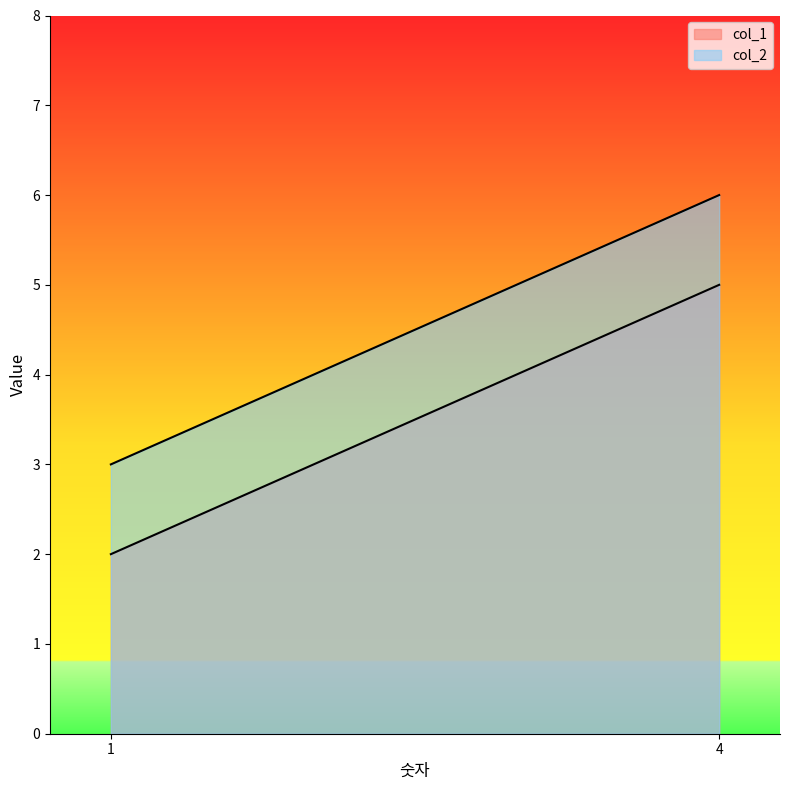

Rank the categories by col_2 value from lowest to highest.

1, 4